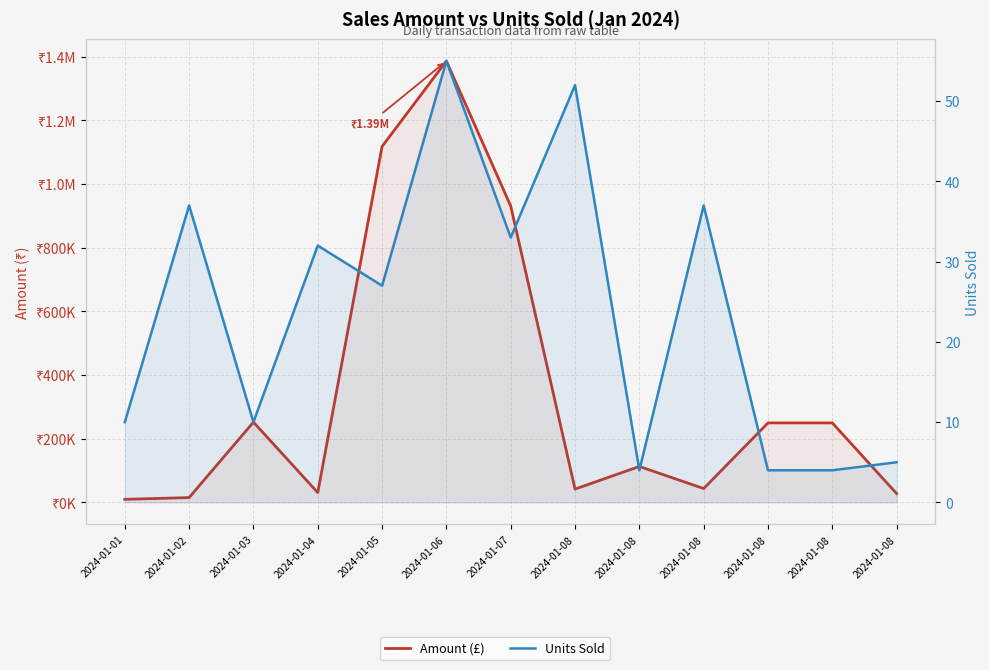

True or false: Units Sold has more than 0 points higher than both neighbors.

True